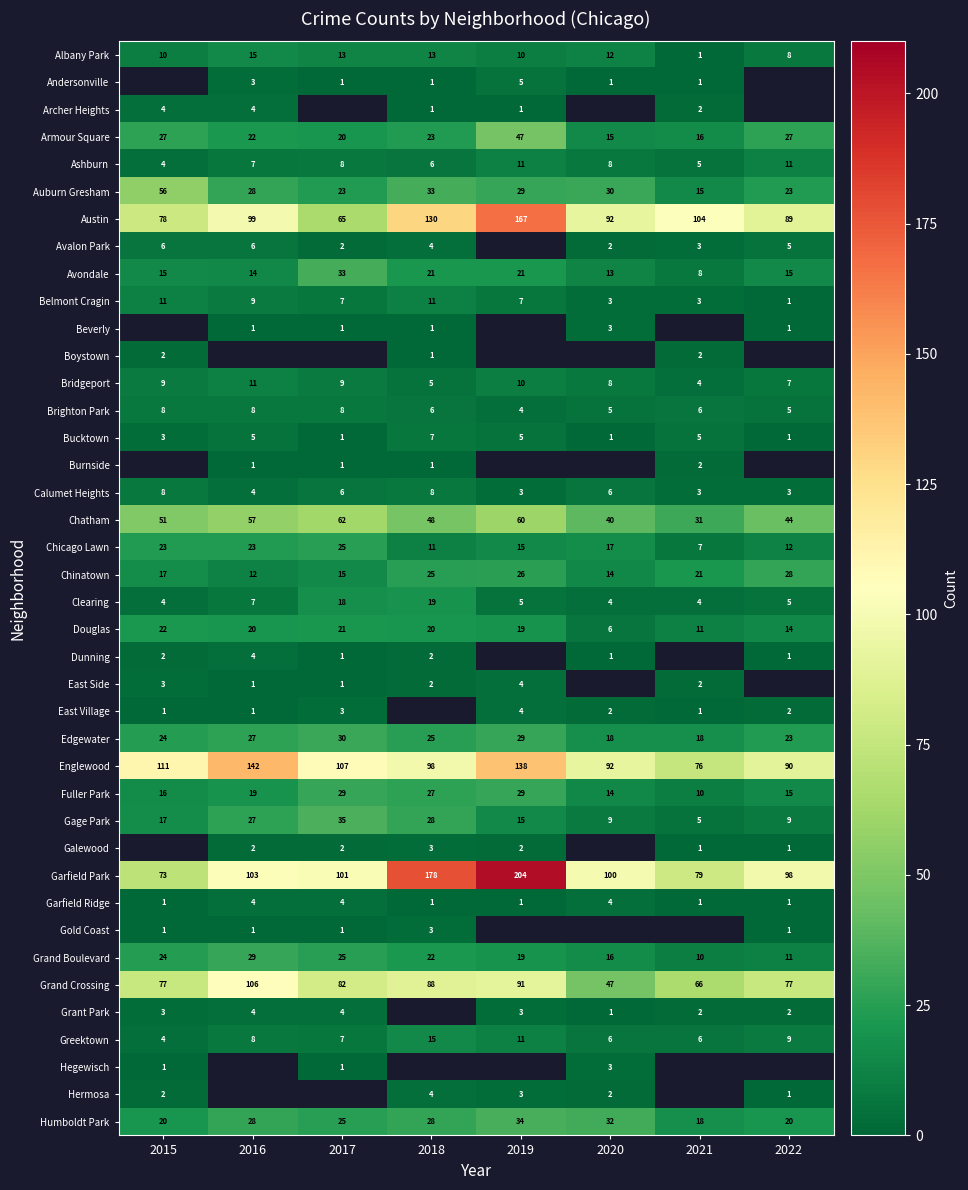

Read the Austin value at 2020, to the nearest 50.

100